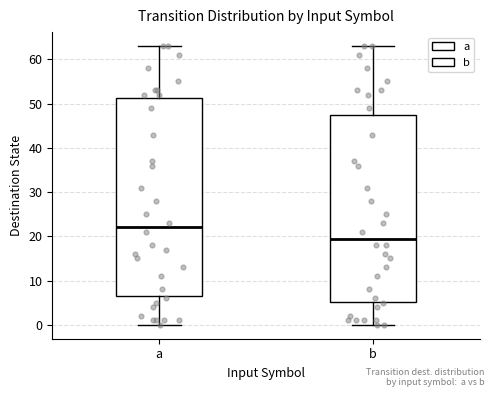

Reading left to right, transcribe this box plot: for each box, give where its median line is, the range the box spans, and where its two whiskers end, as read against the y-axis. The values are not printed on the chart, so give them approximately, as read against the axis.

a: median 22, box 7 to 51, whiskers 0 to 63
b: median 20, box 5 to 48, whiskers 0 to 63